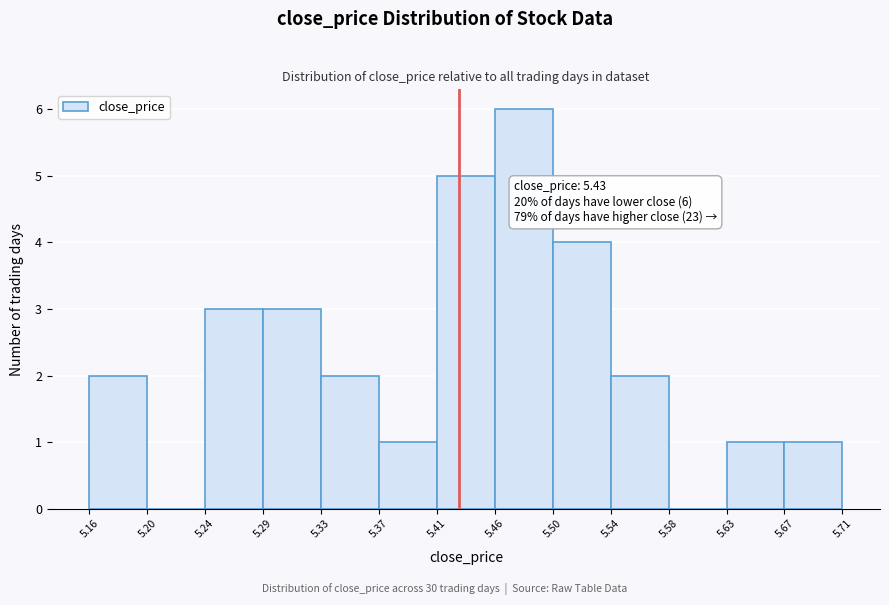

Which range on the x-axis has the tallest bar?

5.46 to 5.50